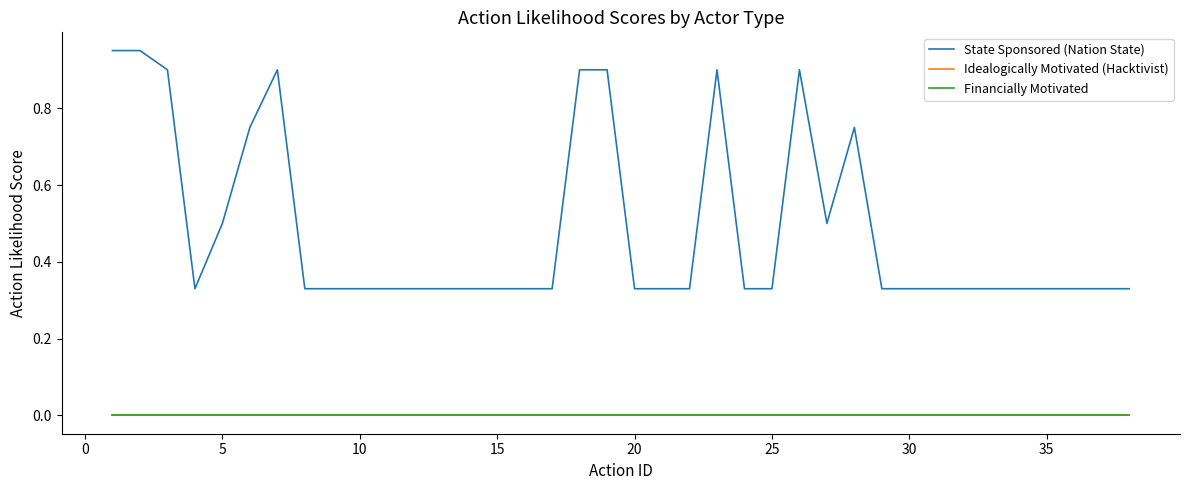

List the series in order of their peak value, lowest first.

Idealogically Motivated (Hacktivist), Financially Motivated, State Sponsored (Nation State)